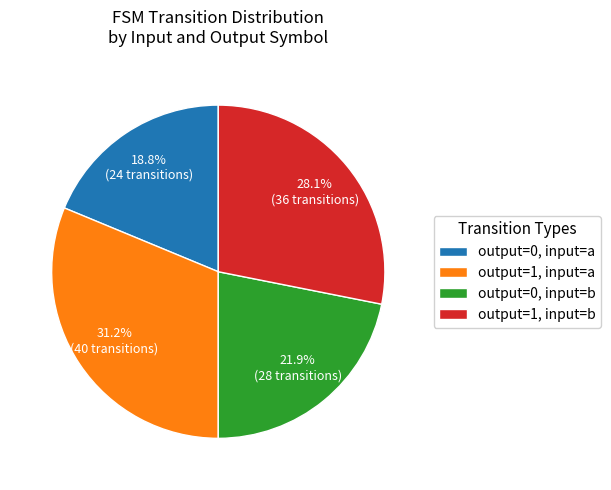

What is the smallest slice in the pie chart?

output=0, input=a